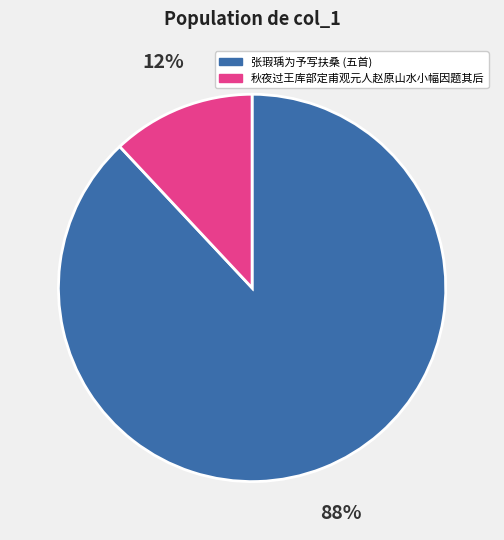

Is there any slice that represents more than half of the pie?

Yes